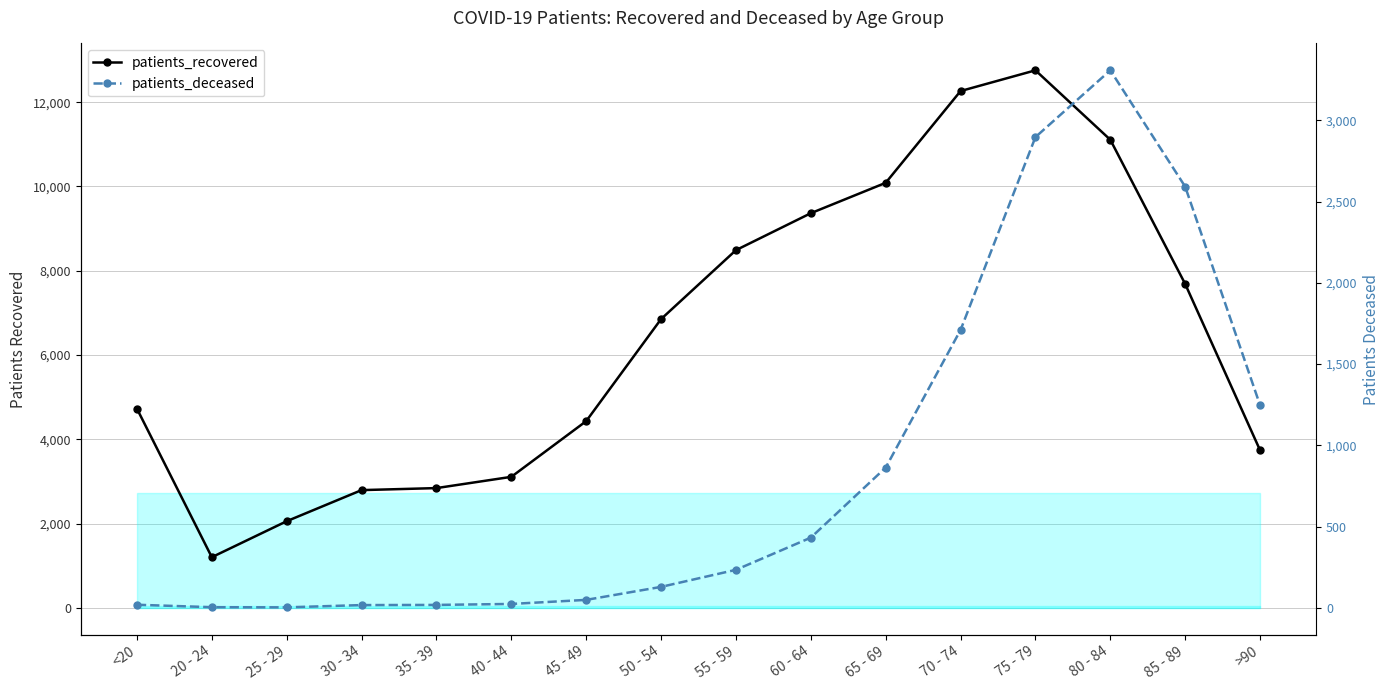

What is the spread (max minus min) of values at <20?

4708